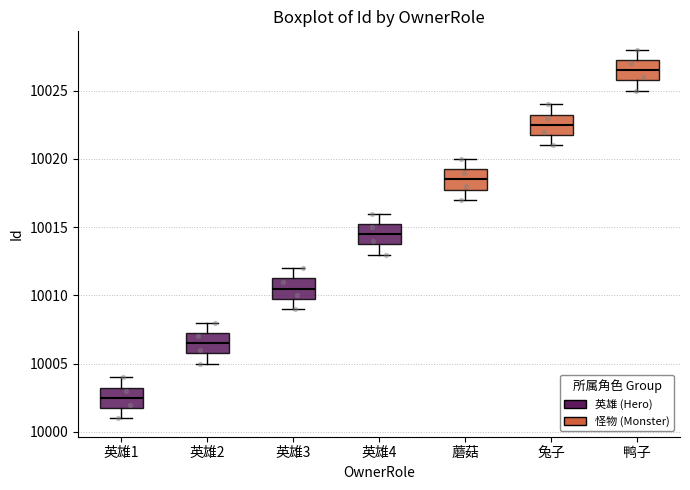

Reading left to right, read every box against the y-axis: the position of its median line, the range the box covers, and the ends of its whiskers. The values are not printed on the chart, so give them approximately, as read against the axis.

英雄1: median 10002.5, box 10002.0 to 10003.5, whiskers 10001.0 to 10004.0
英雄2: median 10006.5, box 10006.0 to 10007.5, whiskers 10005.0 to 10008.0
英雄3: median 10010.5, box 10010.0 to 10011.5, whiskers 10009.0 to 10012.0
英雄4: median 10014.5, box 10014.0 to 10015.5, whiskers 10013.0 to 10016.0
蘑菇: median 10018.5, box 10018.0 to 10019.5, whiskers 10017.0 to 10020.0
兔子: median 10022.5, box 10022.0 to 10023.5, whiskers 10021.0 to 10024.0
鸭子: median 10026.5, box 10026.0 to 10027.5, whiskers 10025.0 to 10028.0